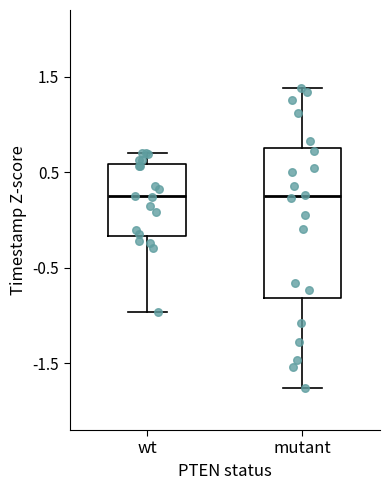

Reading left to right, read every box against the y-axis: the position of its median line, the range the box covers, and the ends of its whiskers. The values are not printed on the chart, so give them approximately, as read against the axis.

wt: median 0.2, box -0.2 to 0.6, whiskers -1.0 to 0.7
mutant: median 0.2, box -0.8 to 0.7, whiskers -1.8 to 1.4